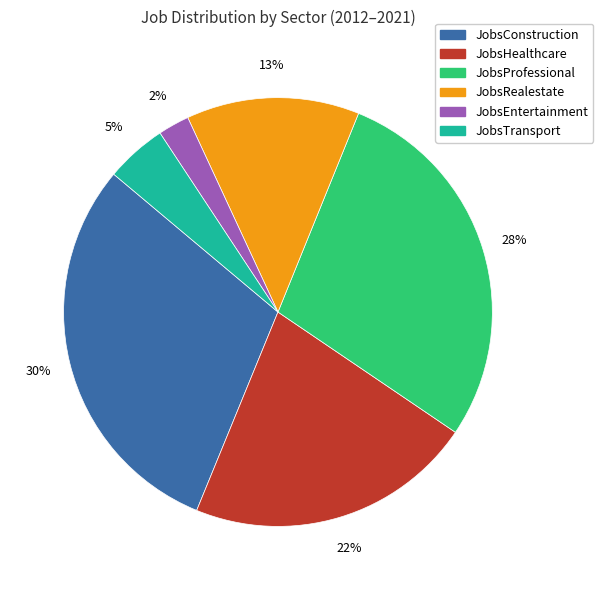

Is there any slice that represents more than half of the pie?

No